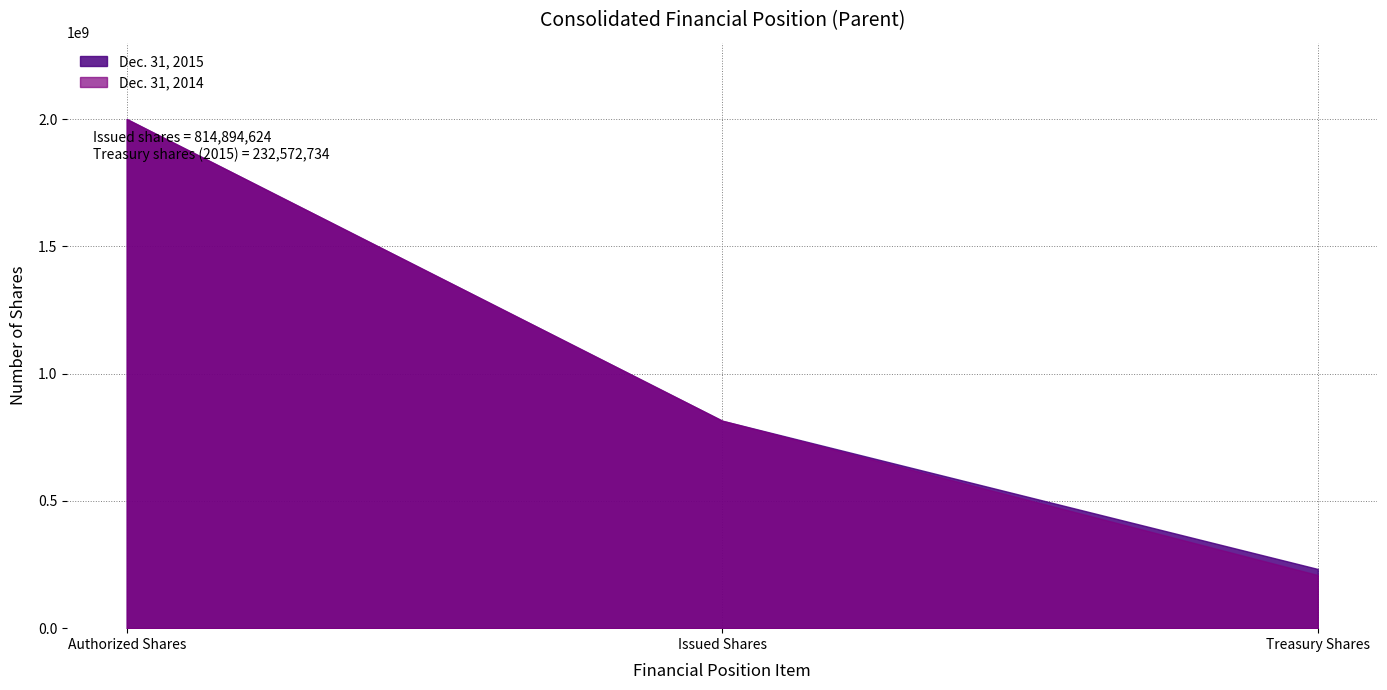

At how many categories does at least one series exceed 144910701?

3